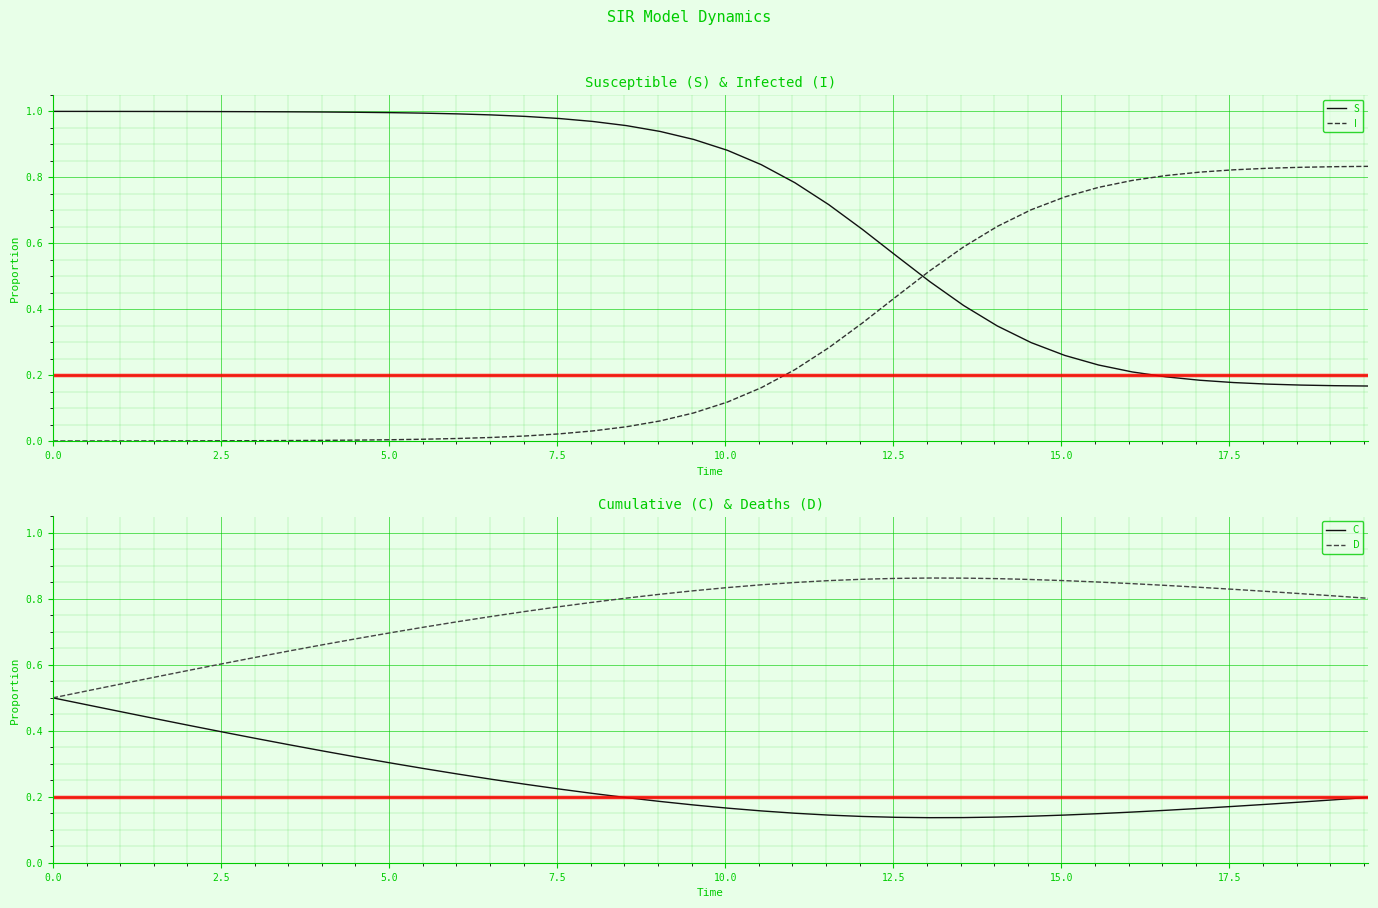

What is the sum of all S values?

27.6